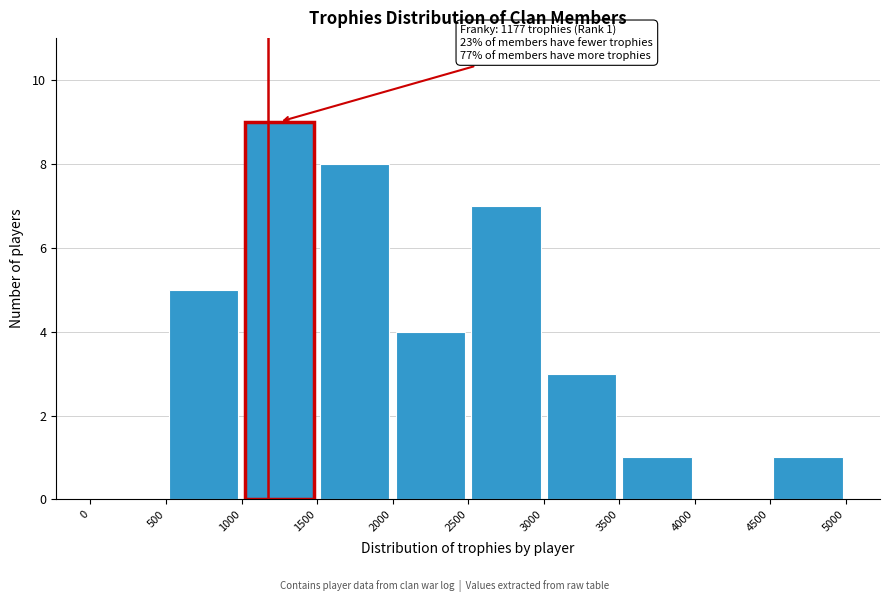

Over which range of the x-axis is the bar tallest?

1000 to 1500